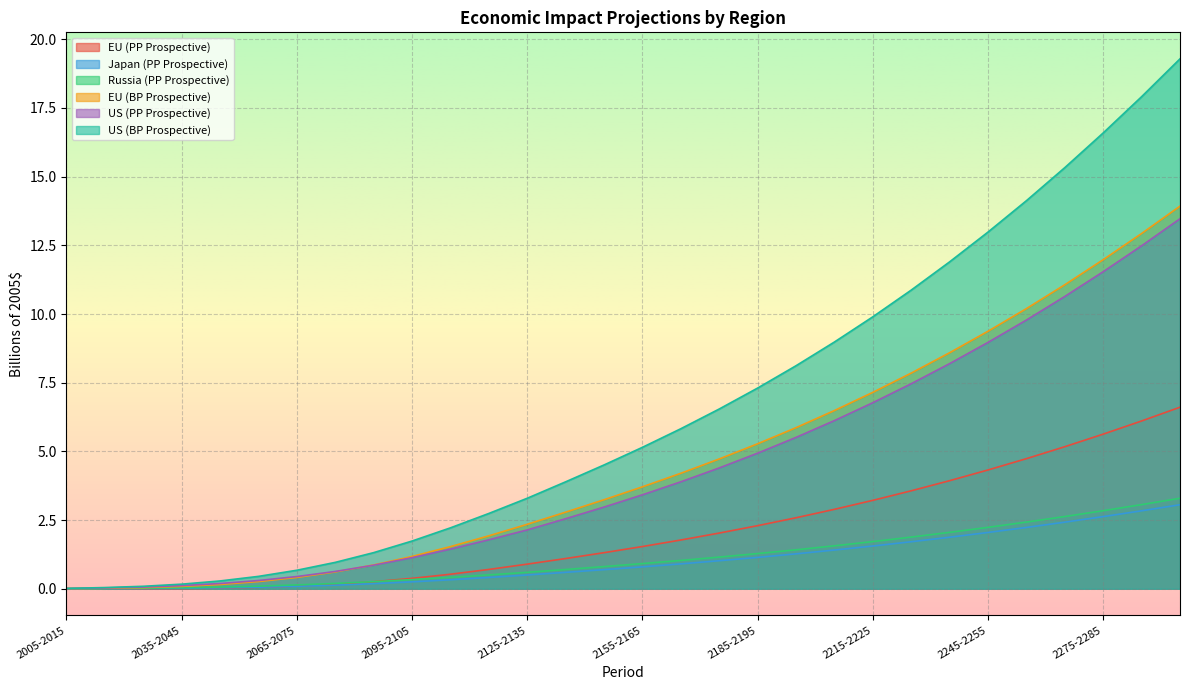

What is the difference between the second highest and second lowest values in the EU (PP Prospective) series?

6.1